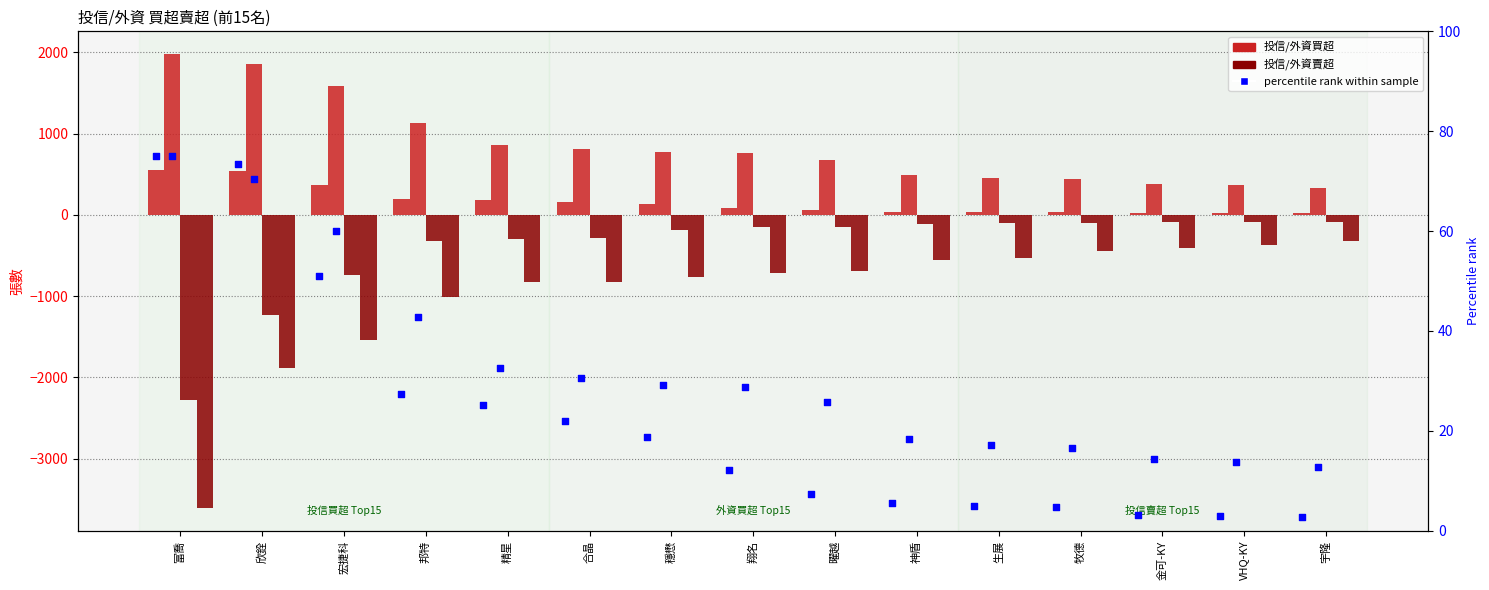

What is the total value across all series at 神盾?

-117.1